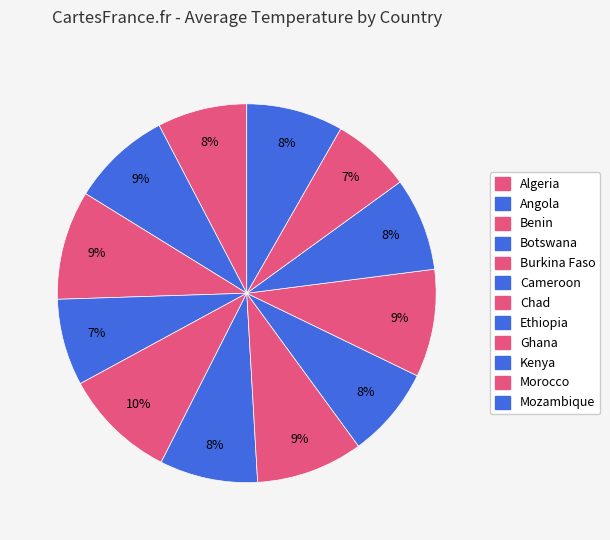

Count the number of slices in the pie.

12